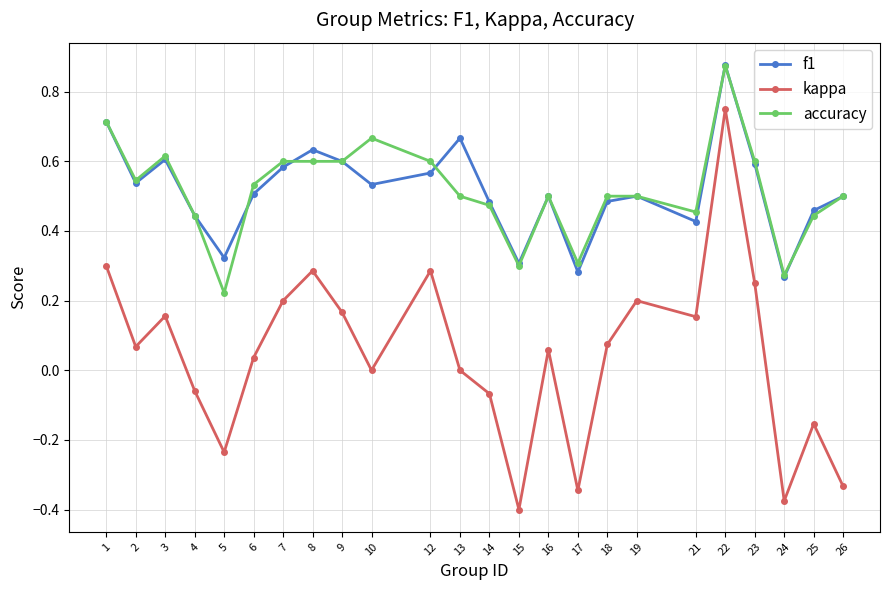

True or false: accuracy has more than 2 interior local peaks.

True